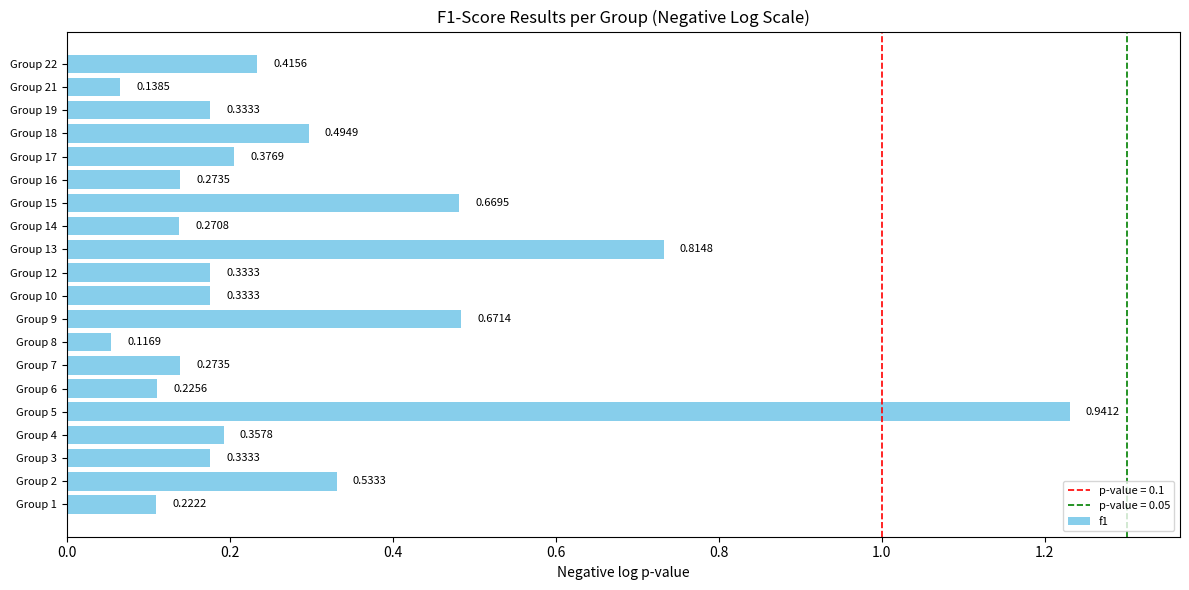

What is the sum of all values?

5.6